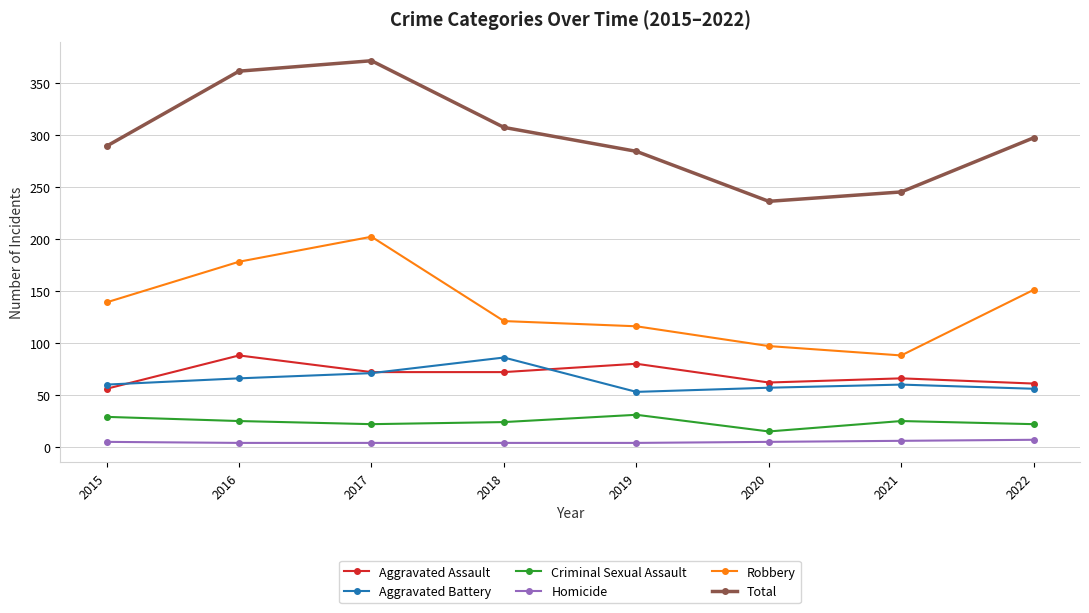

What is the smallest value displayed?

4